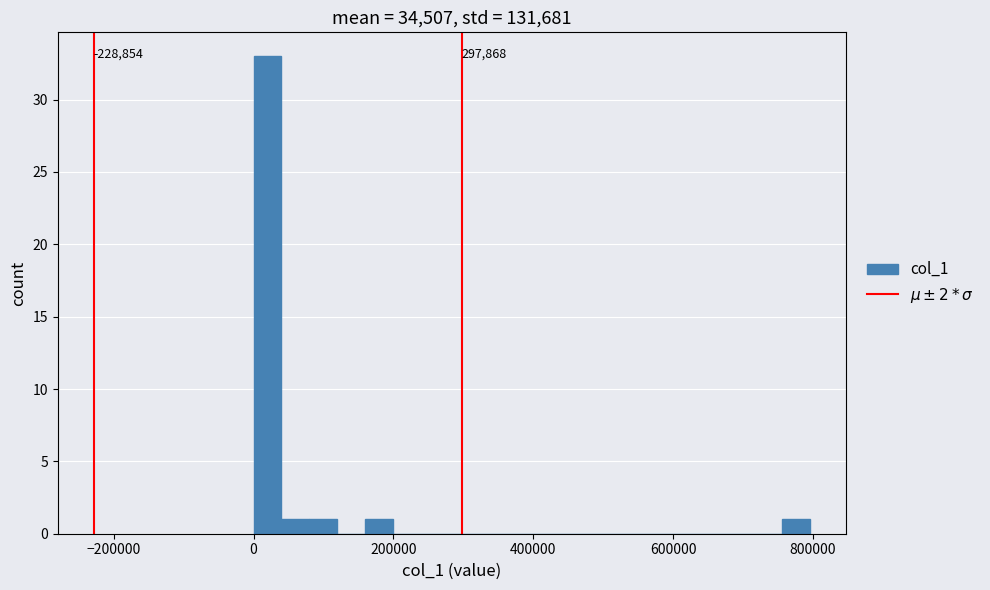

Around what value on the x-axis is the tallest bar? Give the approximate position of its centre, as read against the axis.

20000